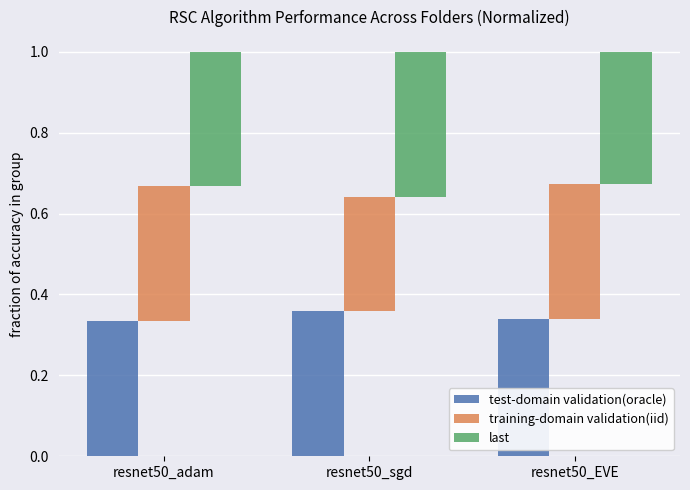

At how many categories does at least one series exceed 0?

3